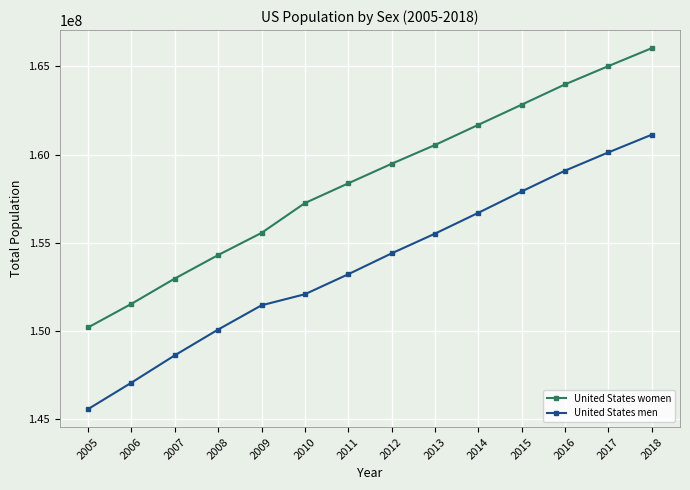

How many data points does each series have?

14